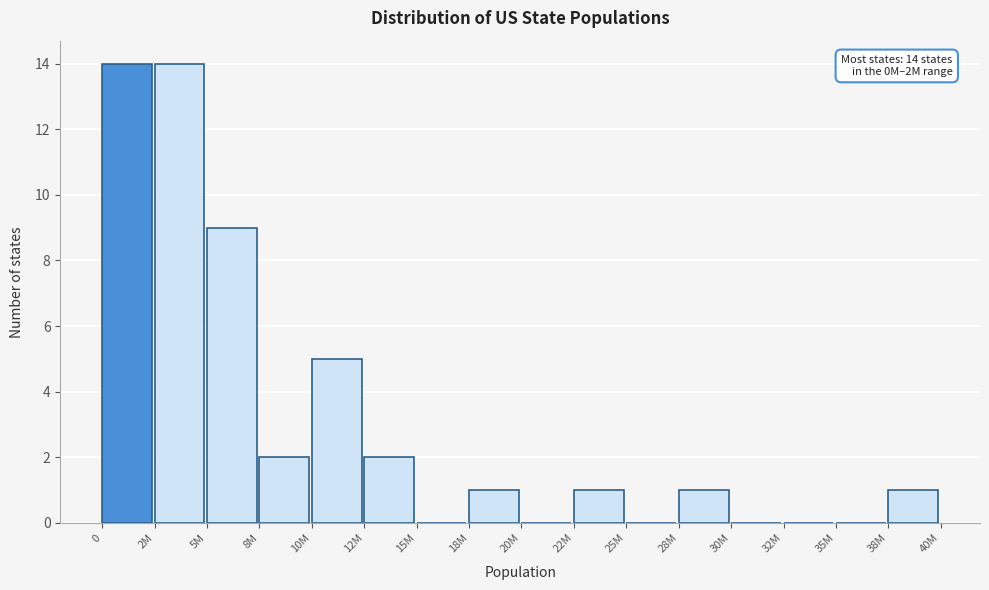

Reading left to right, list all the values displayed in this chart.

0=14	2M=14	5M=9	8M=2	10M=5	12M=2	15M=0	18M=1	20M=0	22M=1	25M=0	28M=1	30M=0	32M=0	35M=0	38M=1